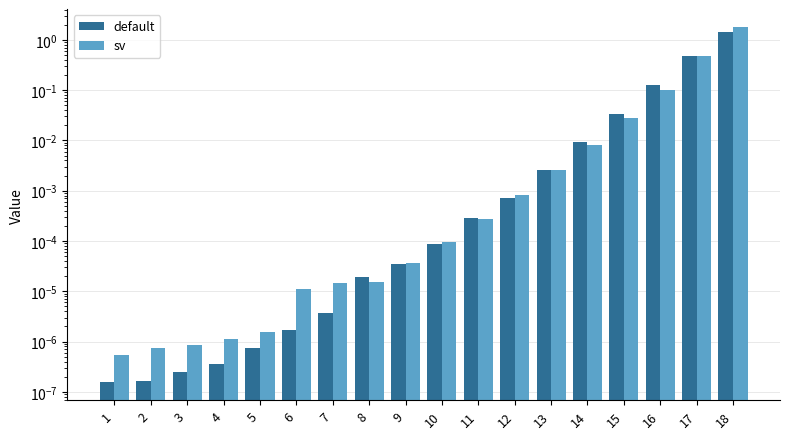

Is the value of sv at 16 greater than the value of default at 5?

Yes